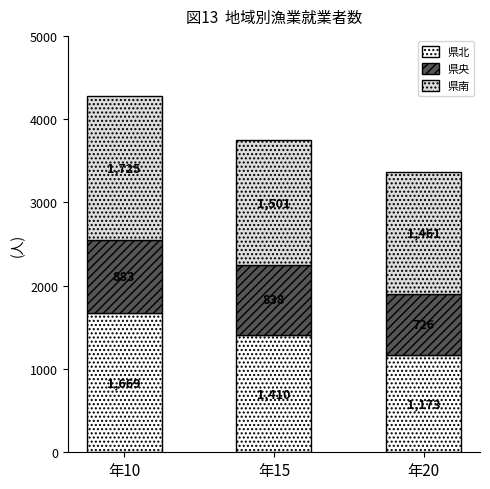

Are the bars grouped side by side (vs. stacked)?

No